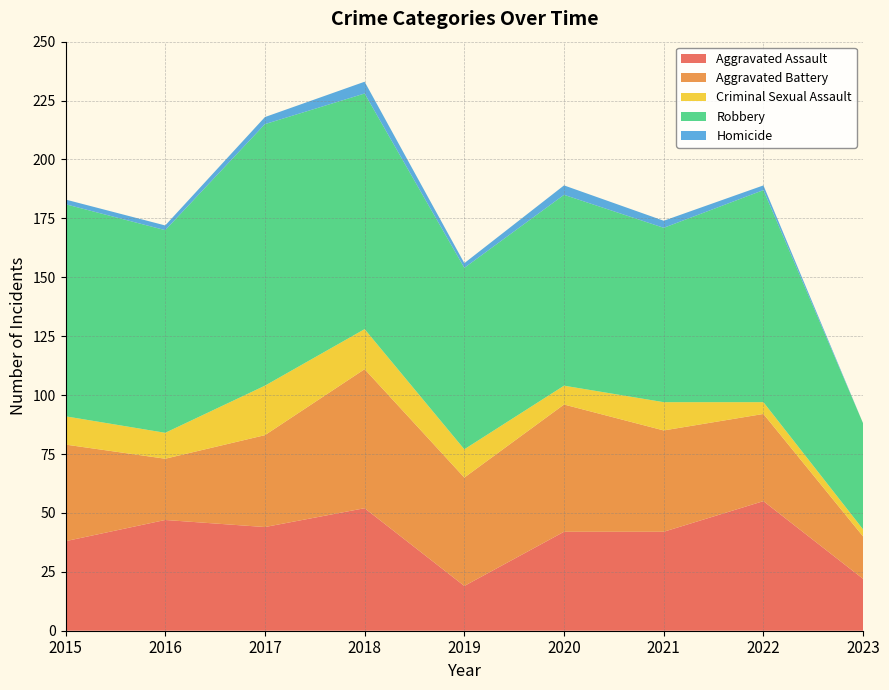

Reading right to left, what are all the values shown in this chart?

Aggravated Assault: 2023=22	2022=55	2021=42	2020=42	2019=19	2018=52	2017=44	2016=47	2015=38
Aggravated Battery: 2023=18	2022=37	2021=43	2020=54	2019=46	2018=59	2017=39	2016=26	2015=41
Criminal Sexual Assault: 2023=3	2022=5	2021=12	2020=8	2019=12	2018=17	2017=21	2016=11	2015=12
Robbery: 2023=45	2022=90	2021=74	2020=81	2019=77	2018=100	2017=111	2016=86	2015=90
Homicide: 2023=0	2022=2	2021=3	2020=4	2019=2	2018=5	2017=3	2016=2	2015=2